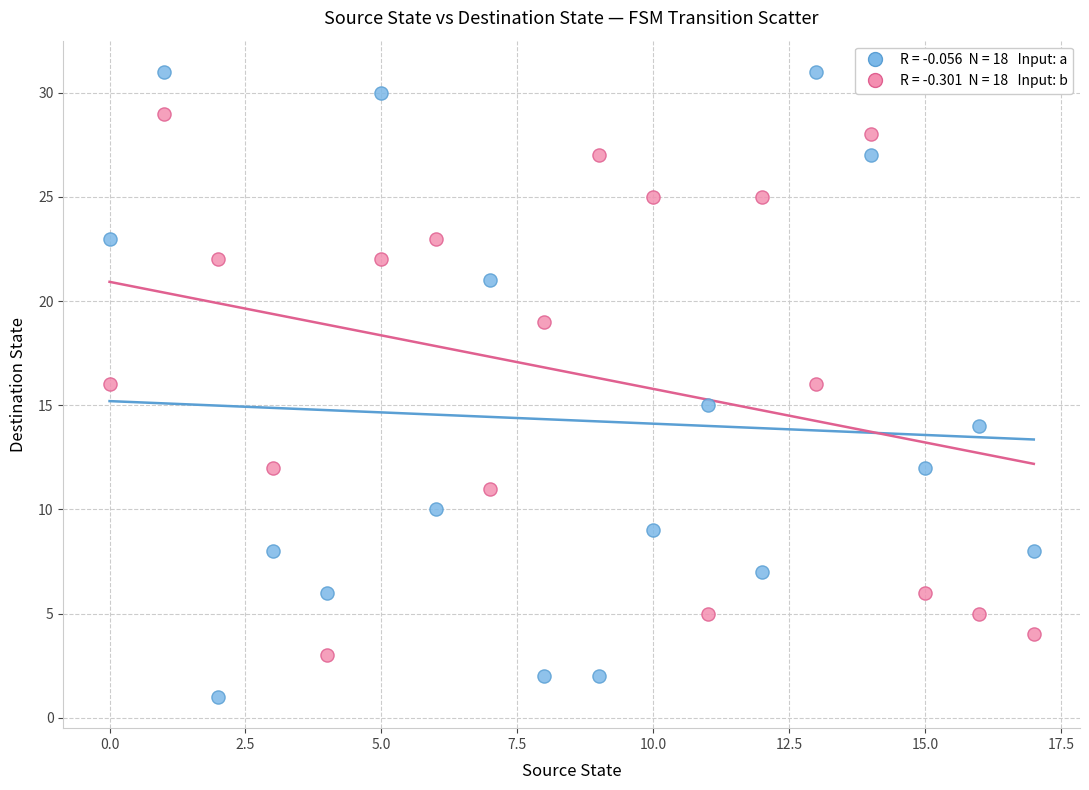

Across all data points, what is the range of Y values (max minus min)?

30